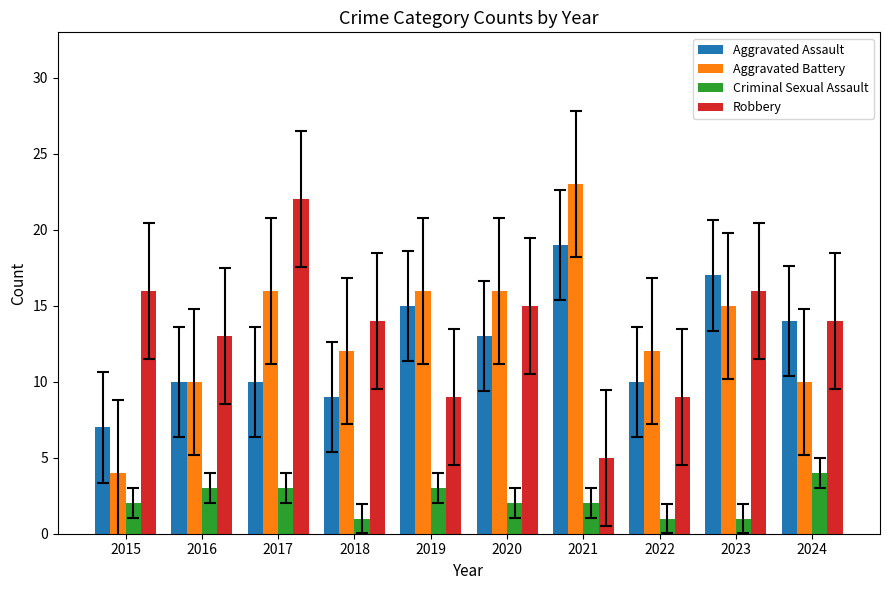

How many distinct data groups are displayed?

4